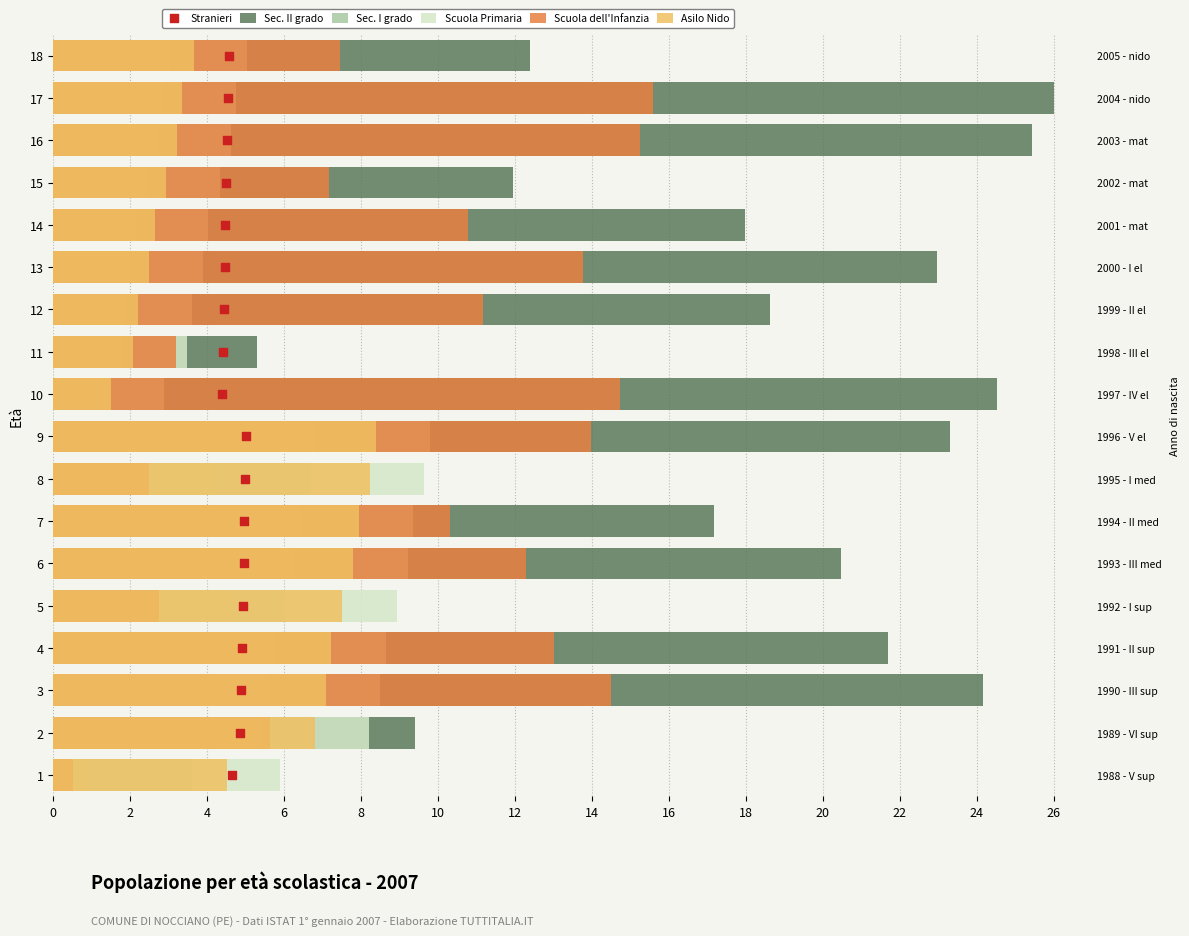

Which series reaches the minimum Y coordinate?

Stranieri